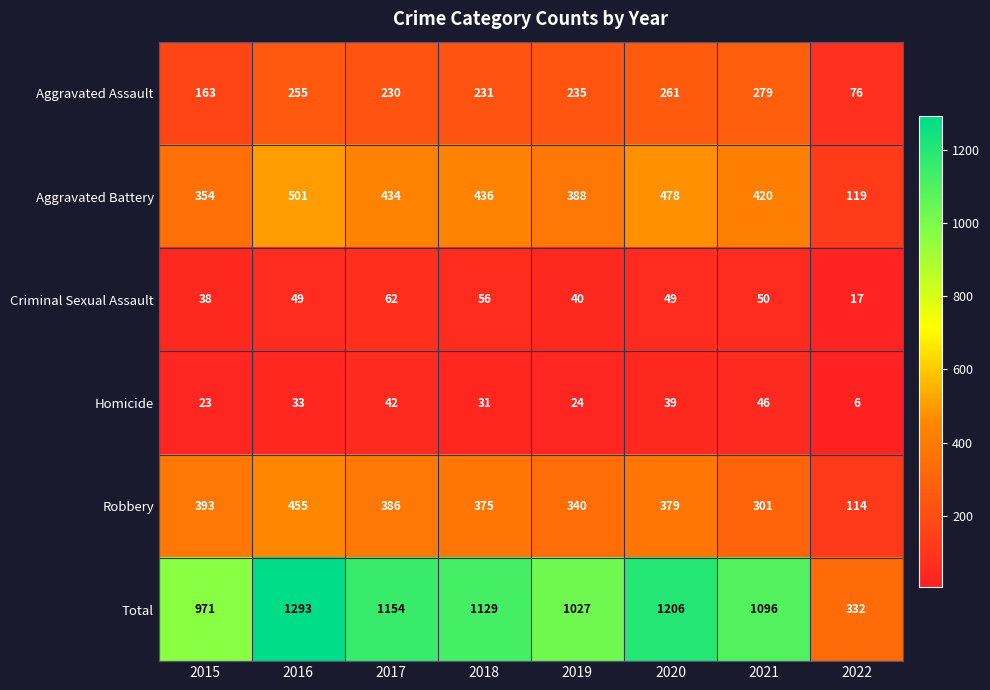

At which category is the sum across all series the highest?

2016